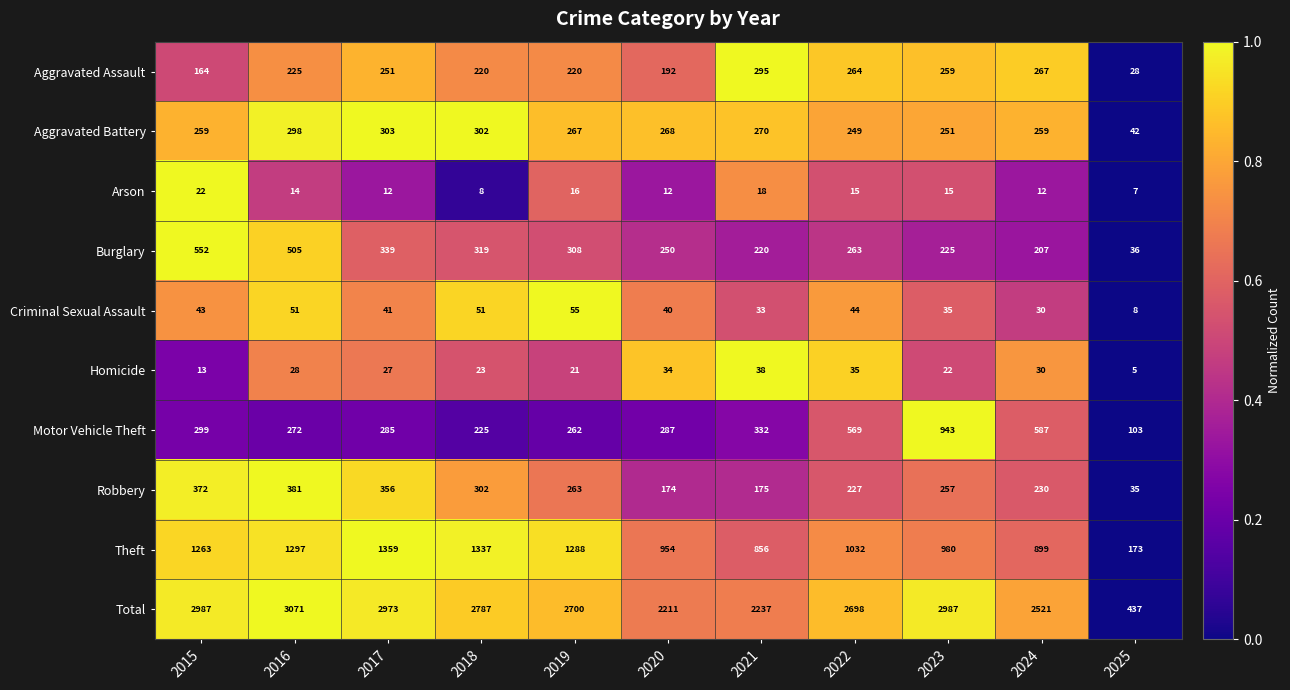

Is it true that Burglary equals 319 at 2018?

True